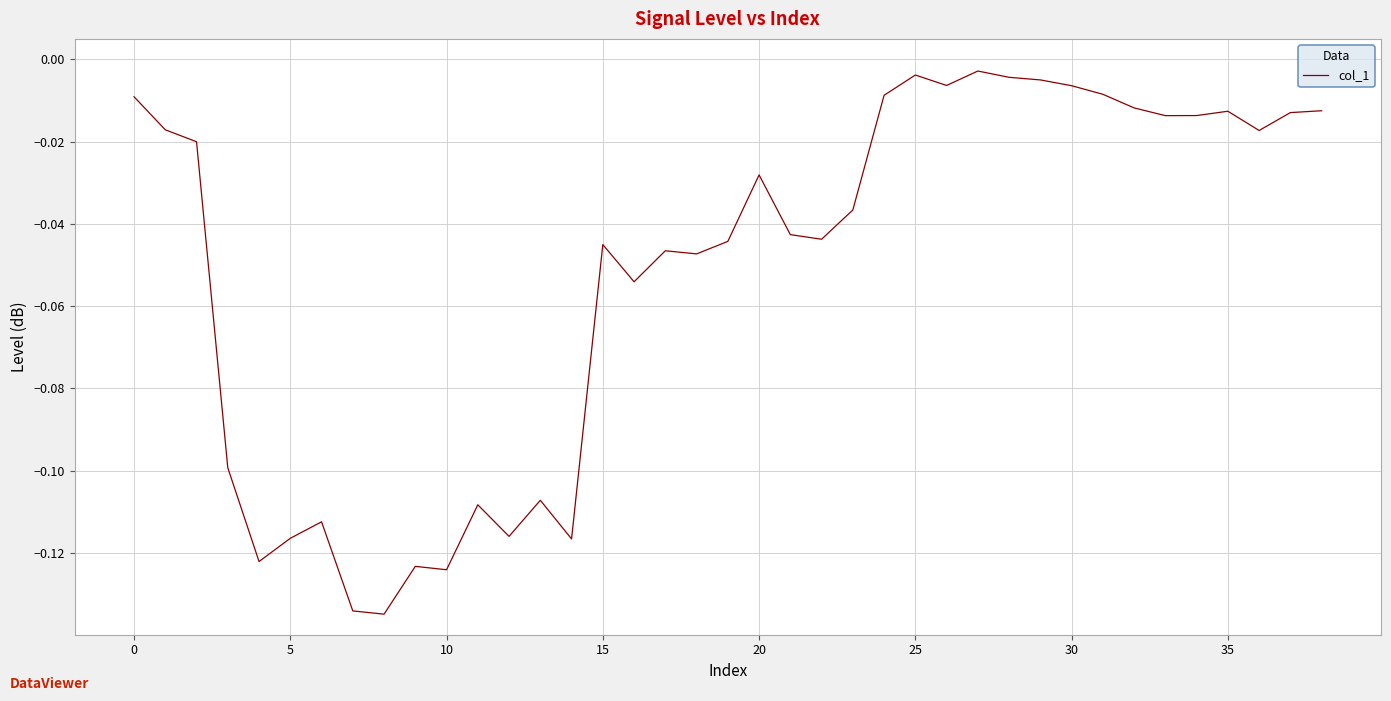

What is the average value?

-0.1